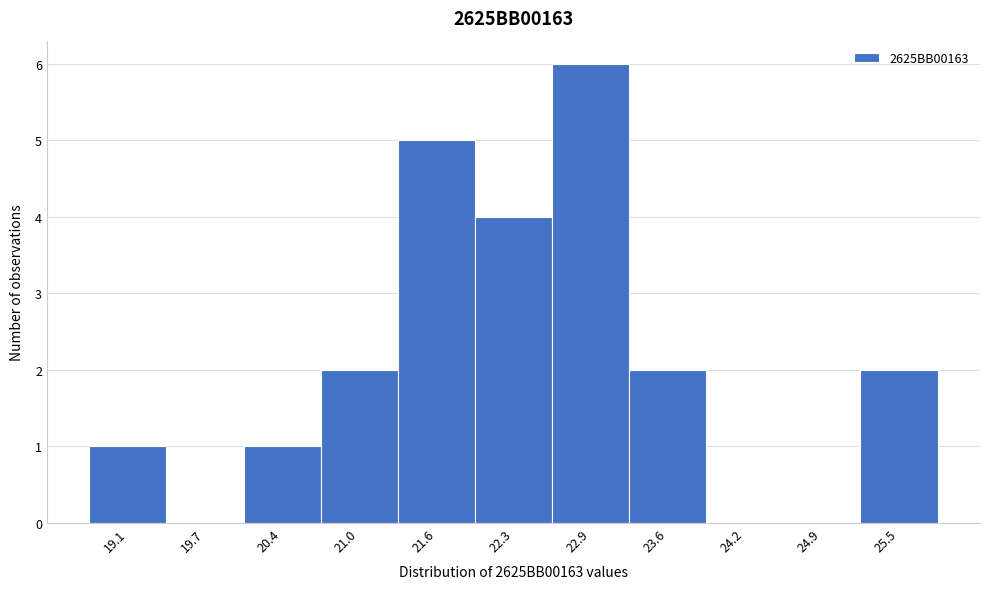

Which range on the x-axis has the tallest bar?

22.6 to 23.3